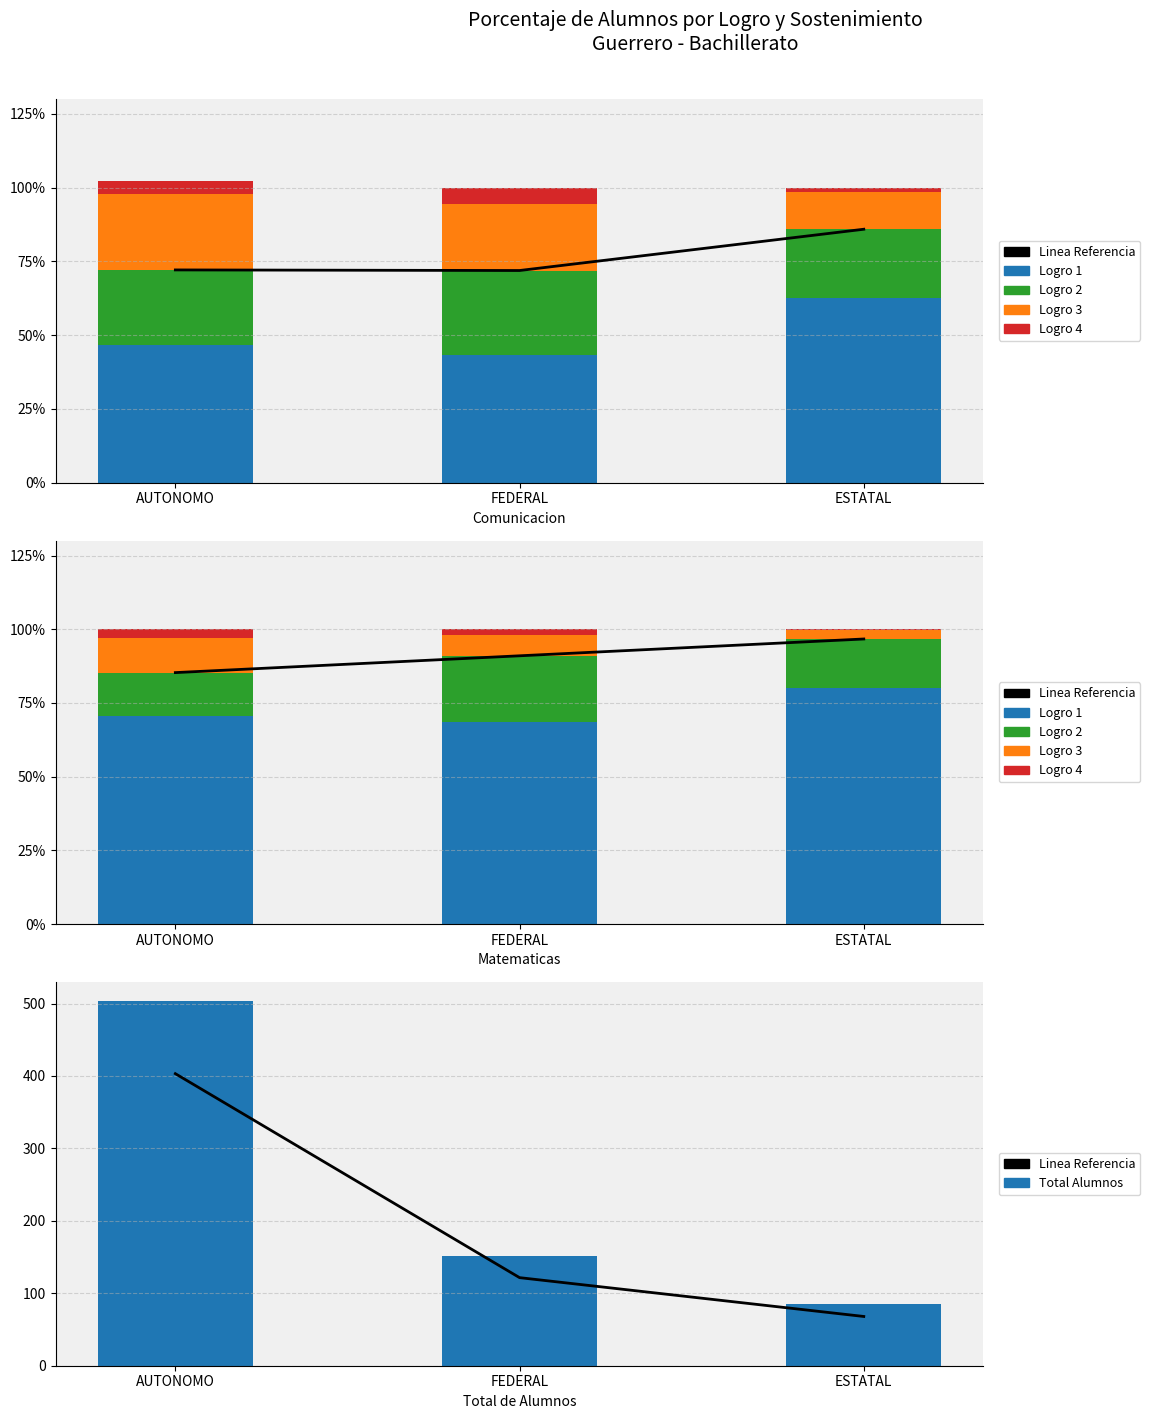

How many categories are shown in the chart?

3